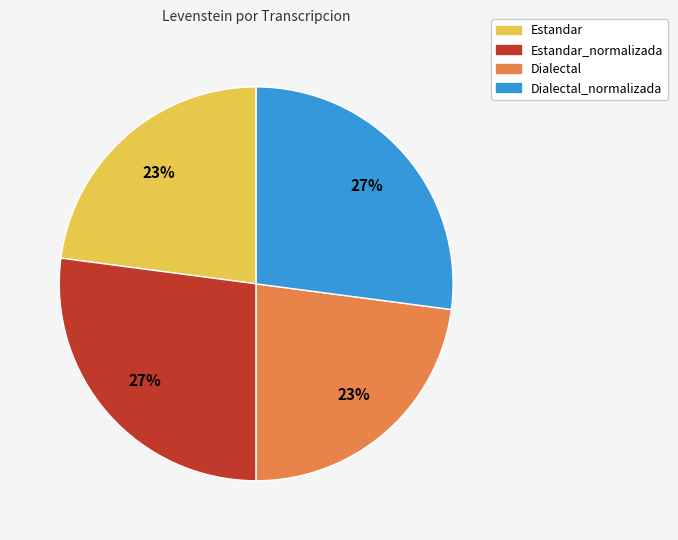

How many slices are in this pie chart?

4